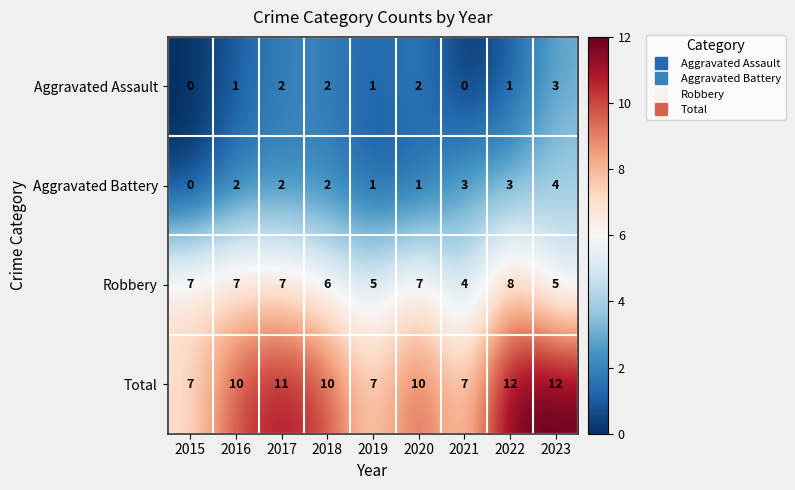

Rank the series by their maximum value, from lowest to highest.

Aggravated Assault, Aggravated Battery, Robbery, Total